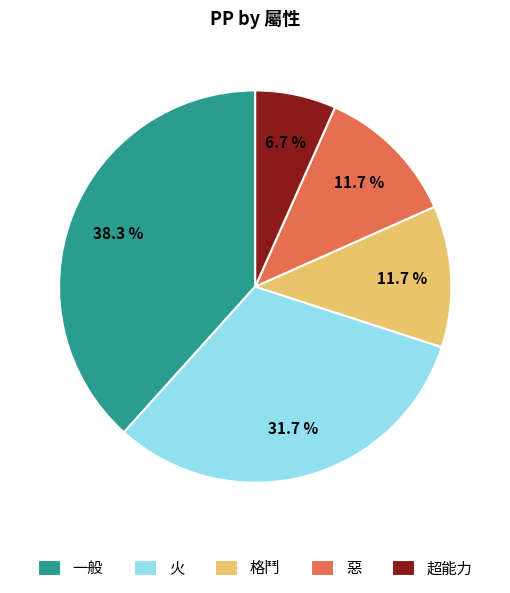

Do 超能力 and 火 together represent more than half of the pie?

No